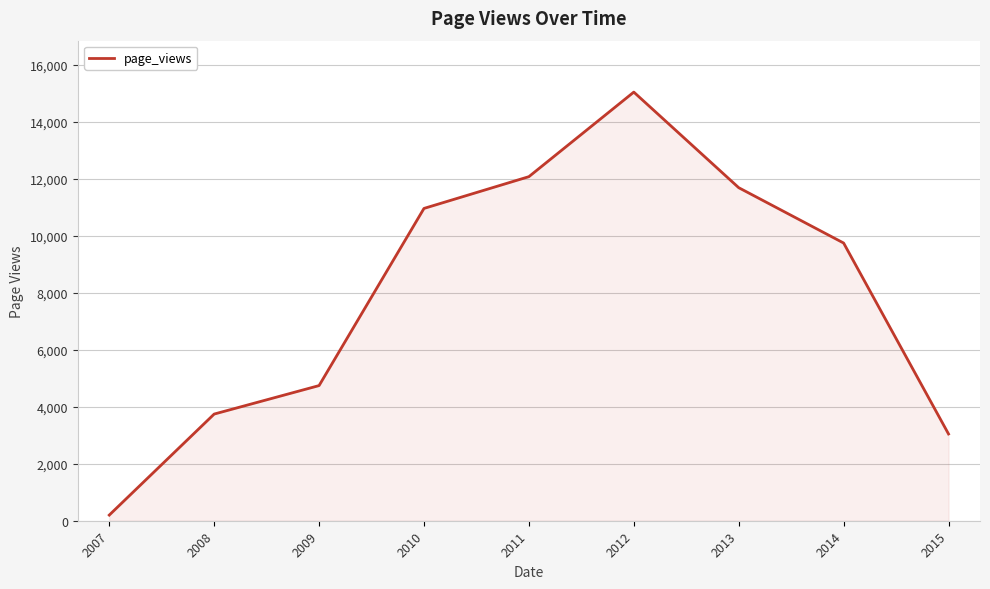

Count the number of data series in this chart.

1